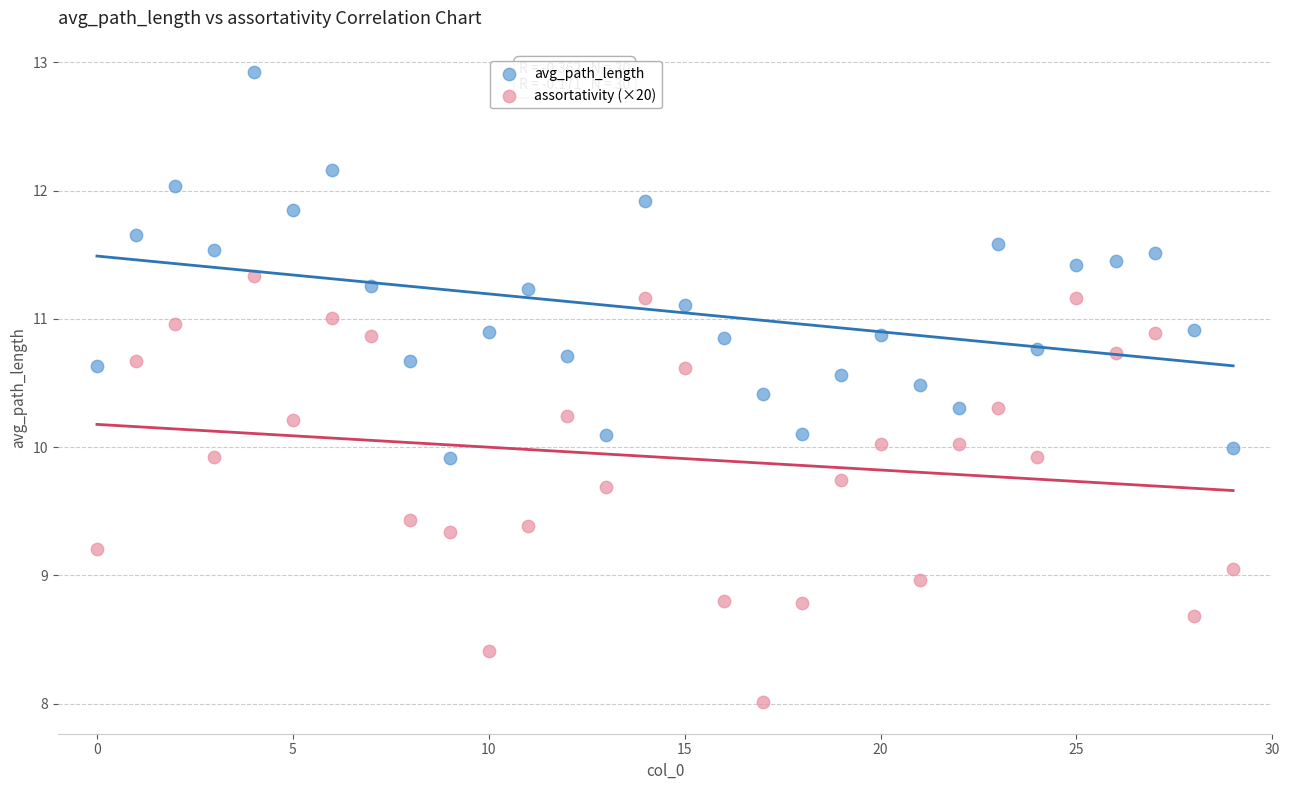

Which series reaches the minimum Y coordinate?

assortativity (×20)